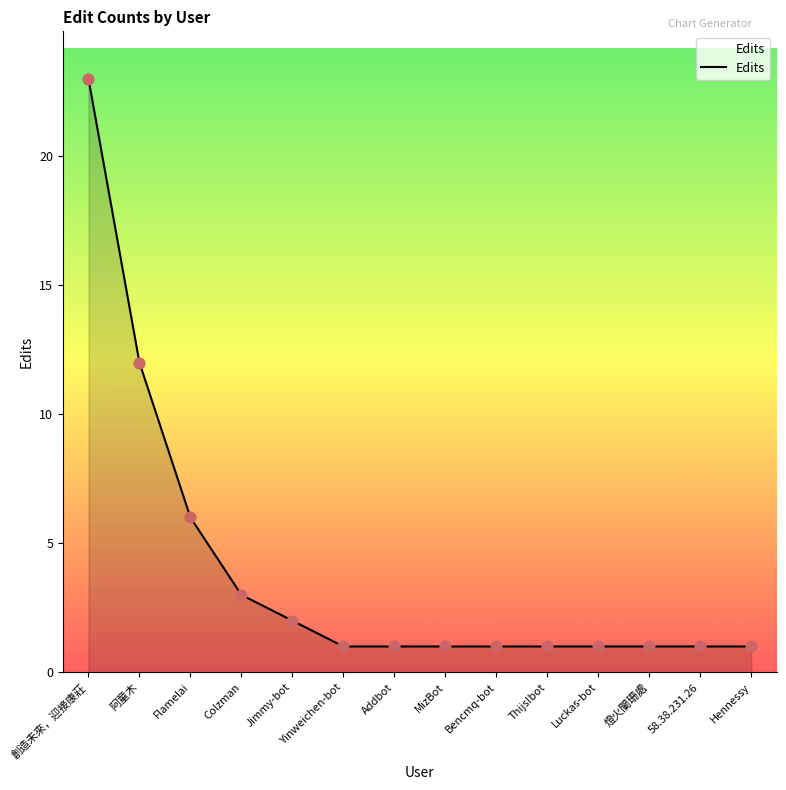

What is the change in value from Flamelai to Colzman?

-3